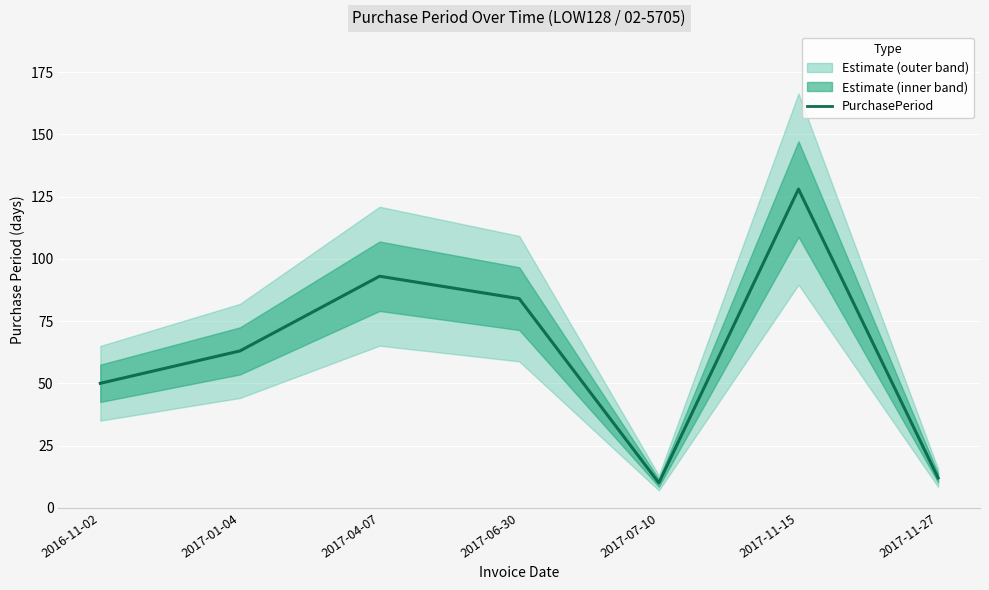

List the labels in order of value, largest first.

2017-11-15, 2017-04-07, 2017-06-30, 2017-01-04, 2016-11-02, 2017-11-27, 2017-07-10